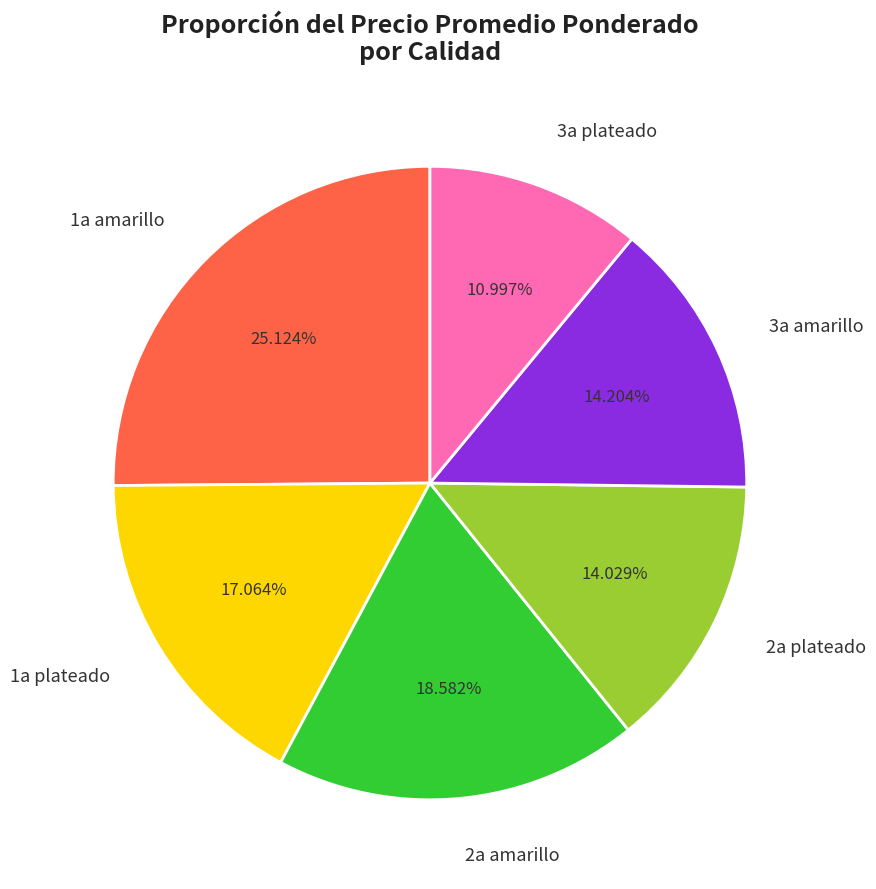

Is it true that 1a amarillo is 1% of the pie?

False